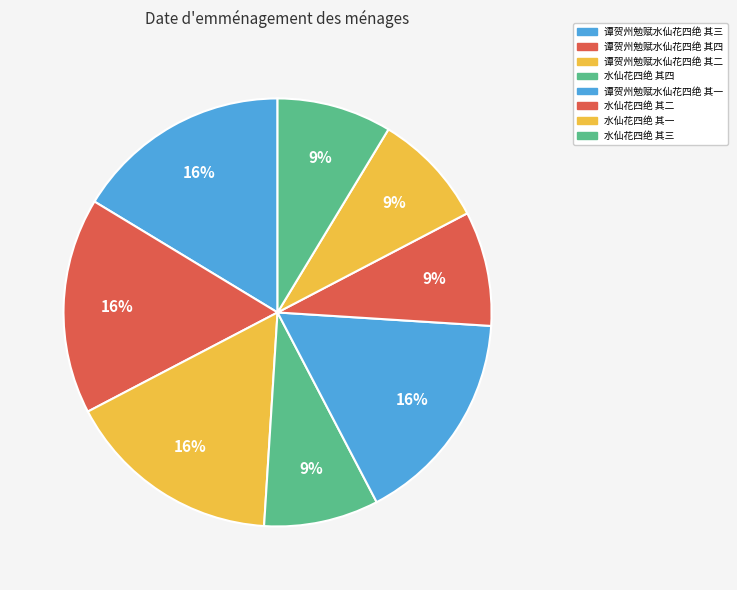

What is the total percentage of 水仙花四绝 其四 and 谭贺州勉赋水仙花四绝 其一?

25.0%